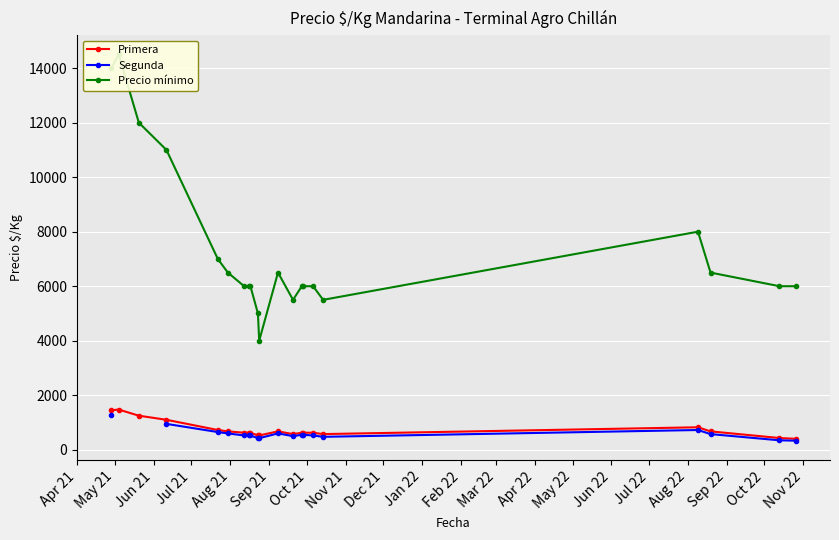

True or false: Primera has more than 1 points higher than both neighbors.

True